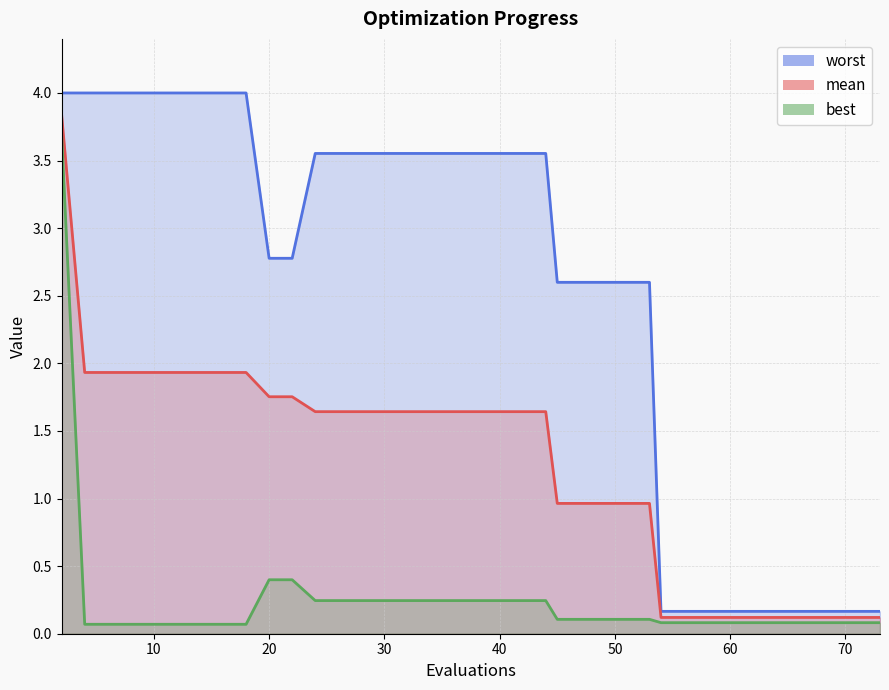

What is the spread (max minus min) of values at 35?

3.3